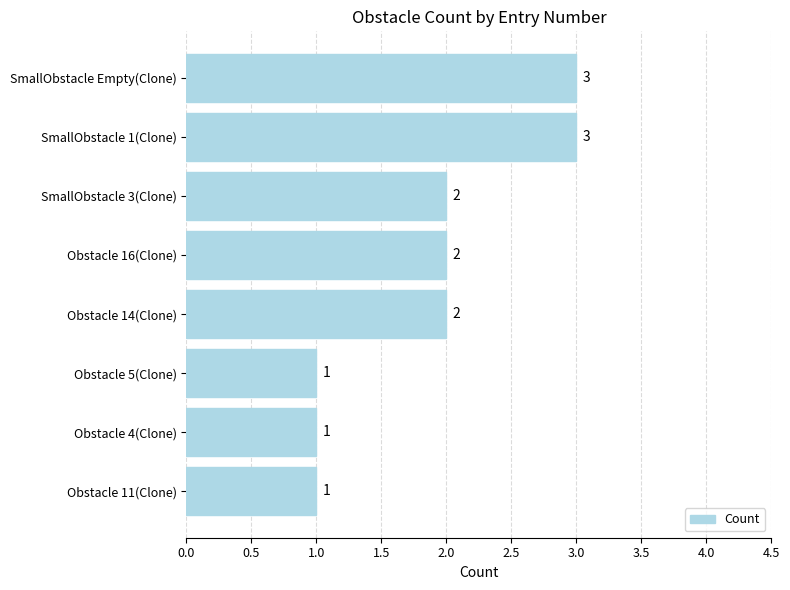

Does the chart contain any negative values?

No